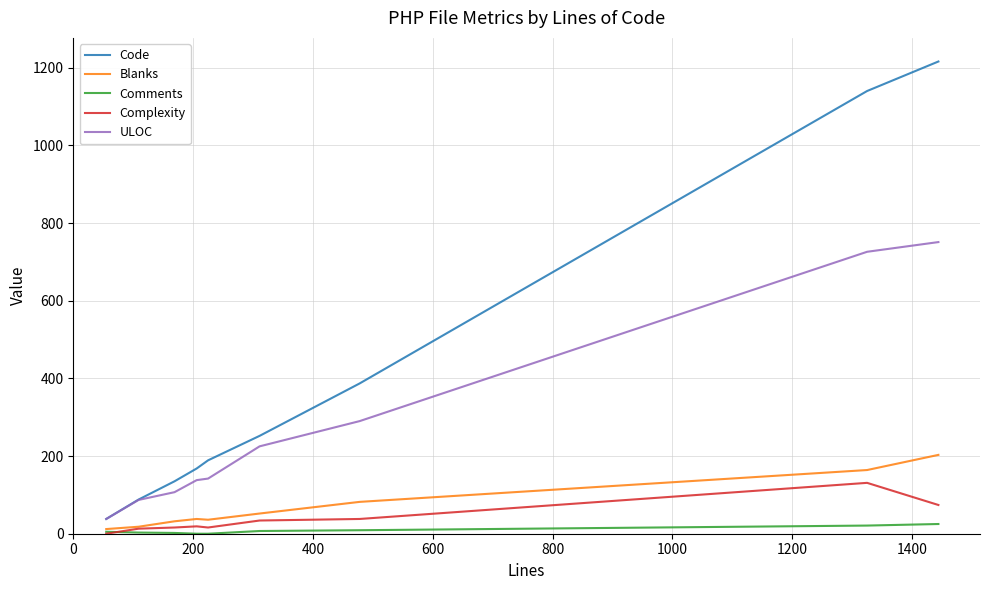

Does the chart have visible grid lines?

Yes